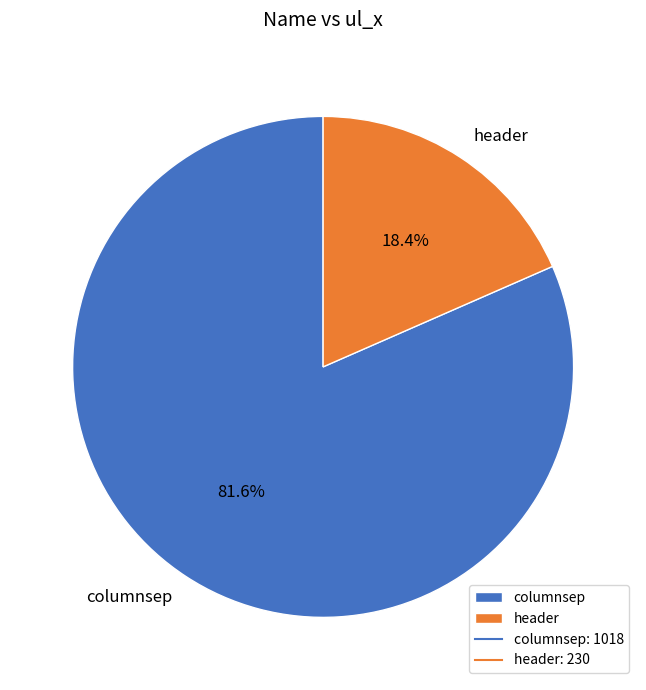

To the nearest percent, what is the difference between the largest and smallest slice percentages?

63%